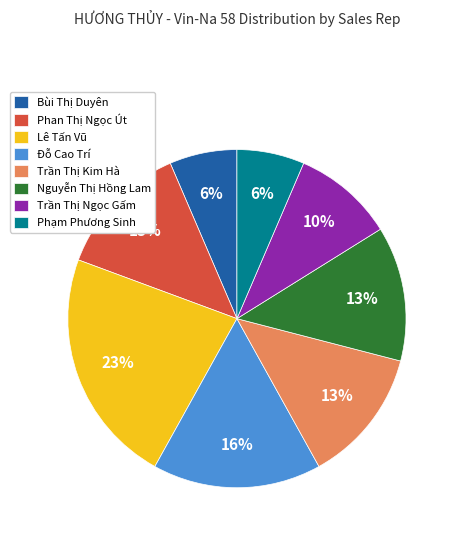

To the nearest percent, what is the average slice percentage?

12%